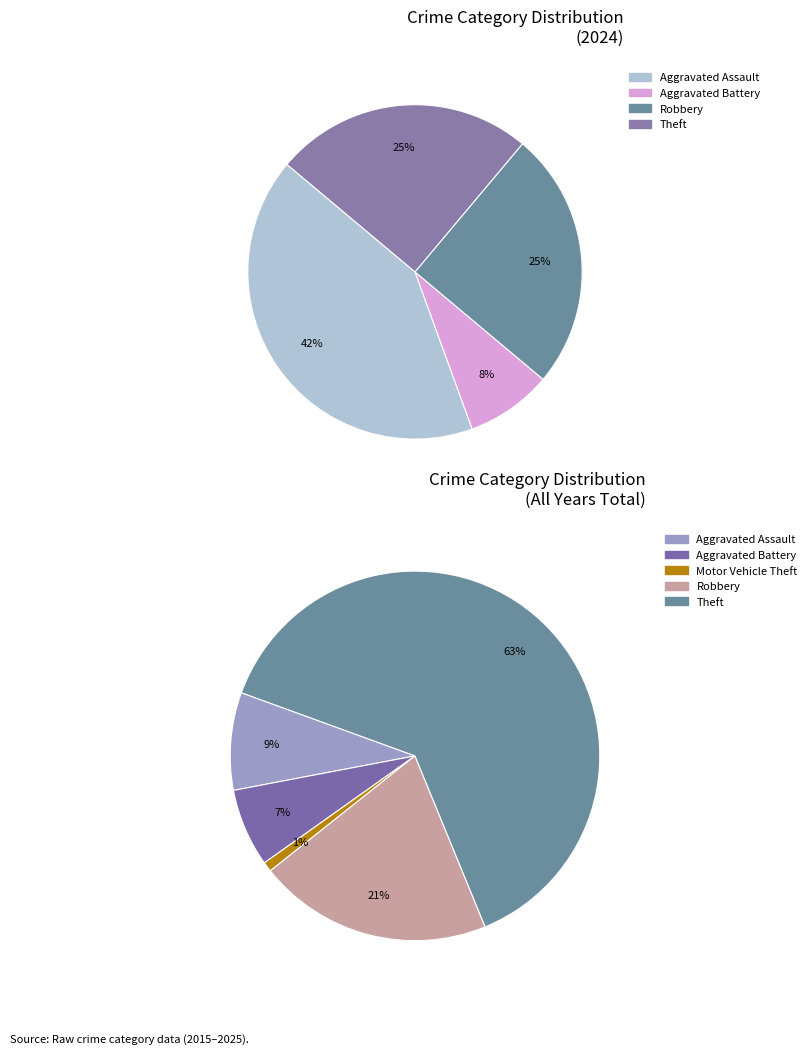

To the nearest percent, what is the difference between the Robbery and Aggravated Battery slice percentages?

17%